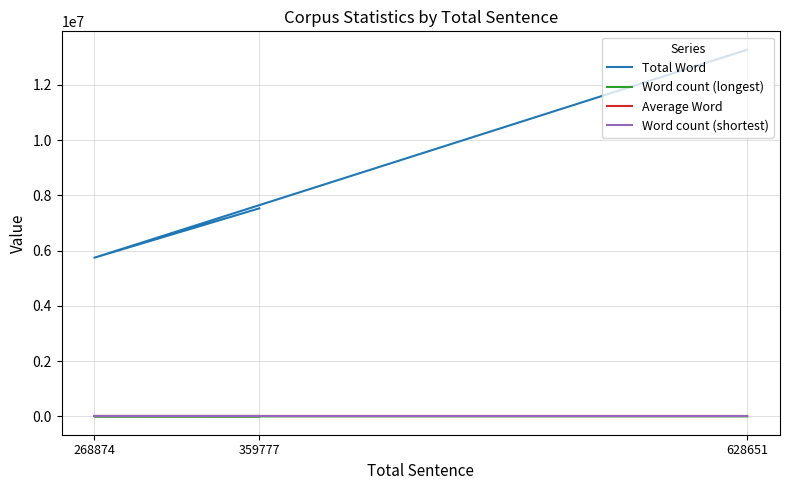

True or false: Total Word has a value of 13276904 at 628651.

True